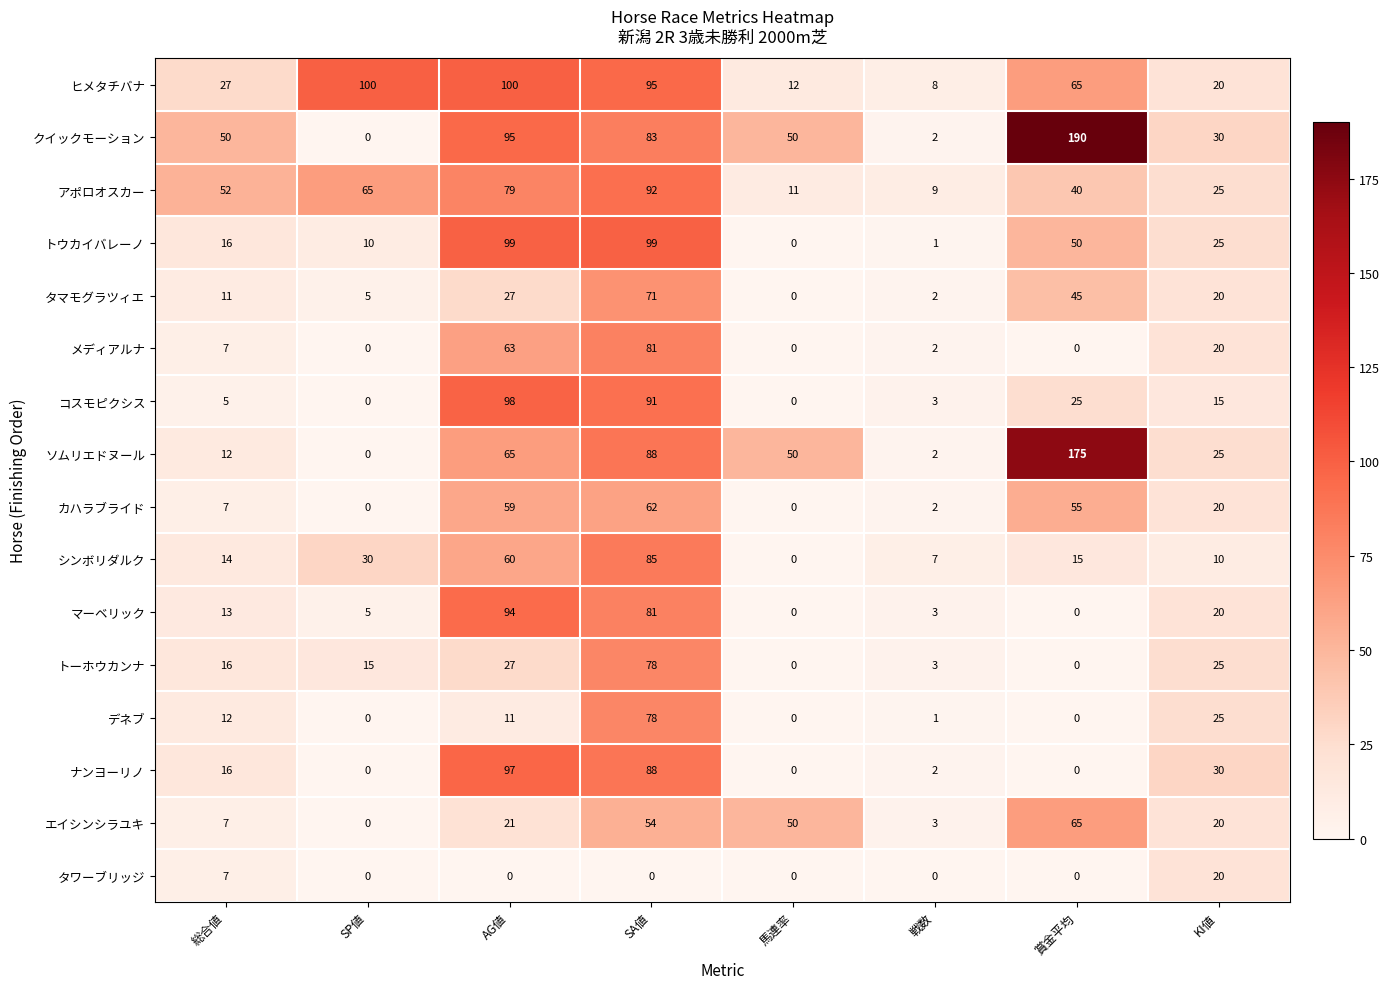

What is the average value of the ナンヨーリノ series?

29